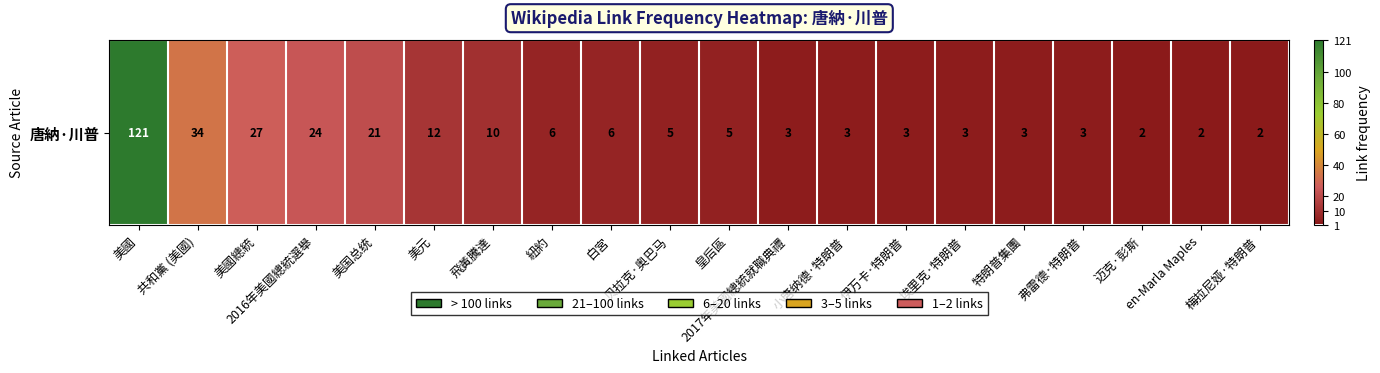

The chart shows a value of 27 at 美國總統. True or false?

True